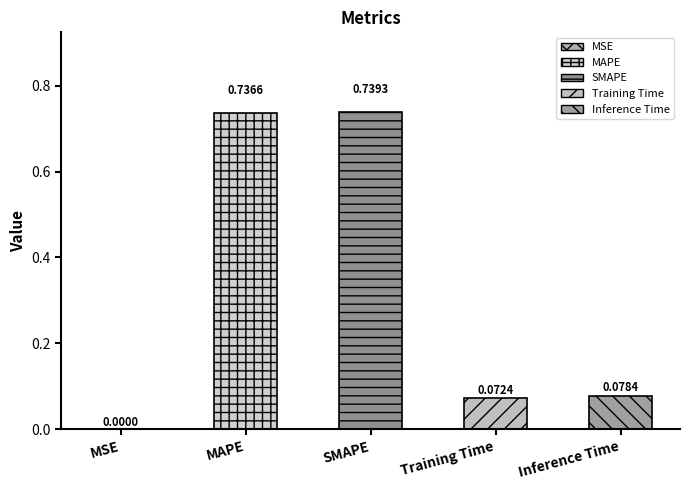

Rank the categories by value from lowest to highest.

MSE, Training Time, Inference Time, MAPE, SMAPE